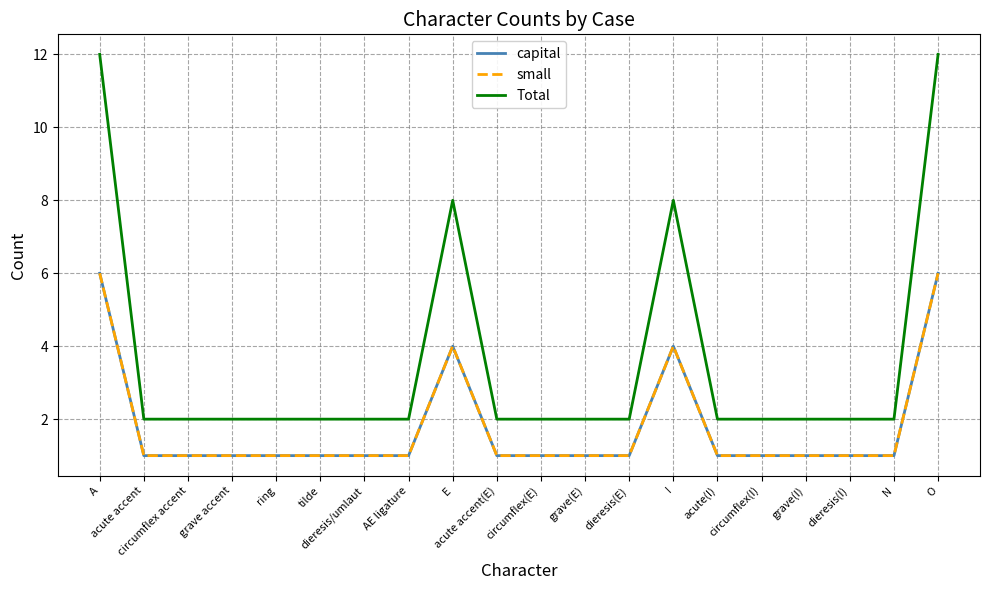

What is the minimum value for Total?

2